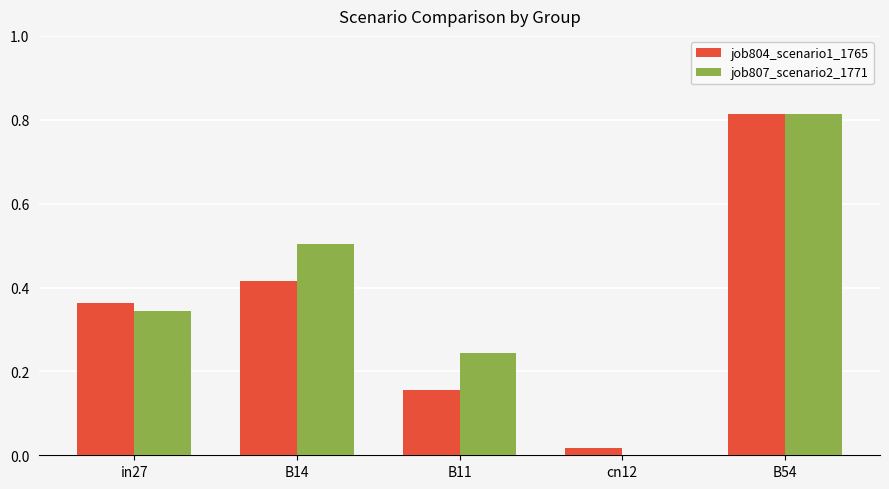

Is it true that job807_scenario2_1771 equals 0.5 at B14?

True